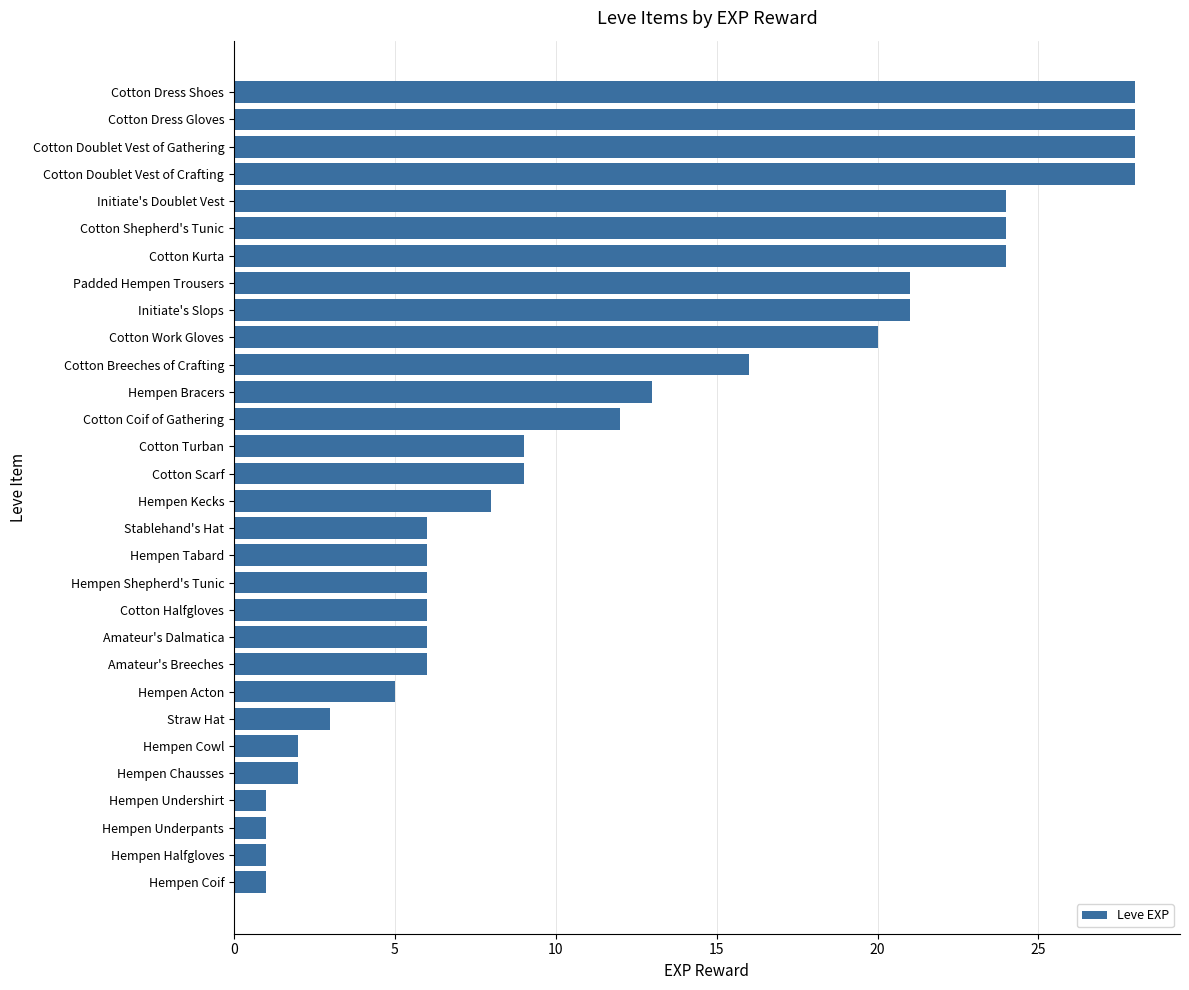

What is the maximum value shown in the chart?

28